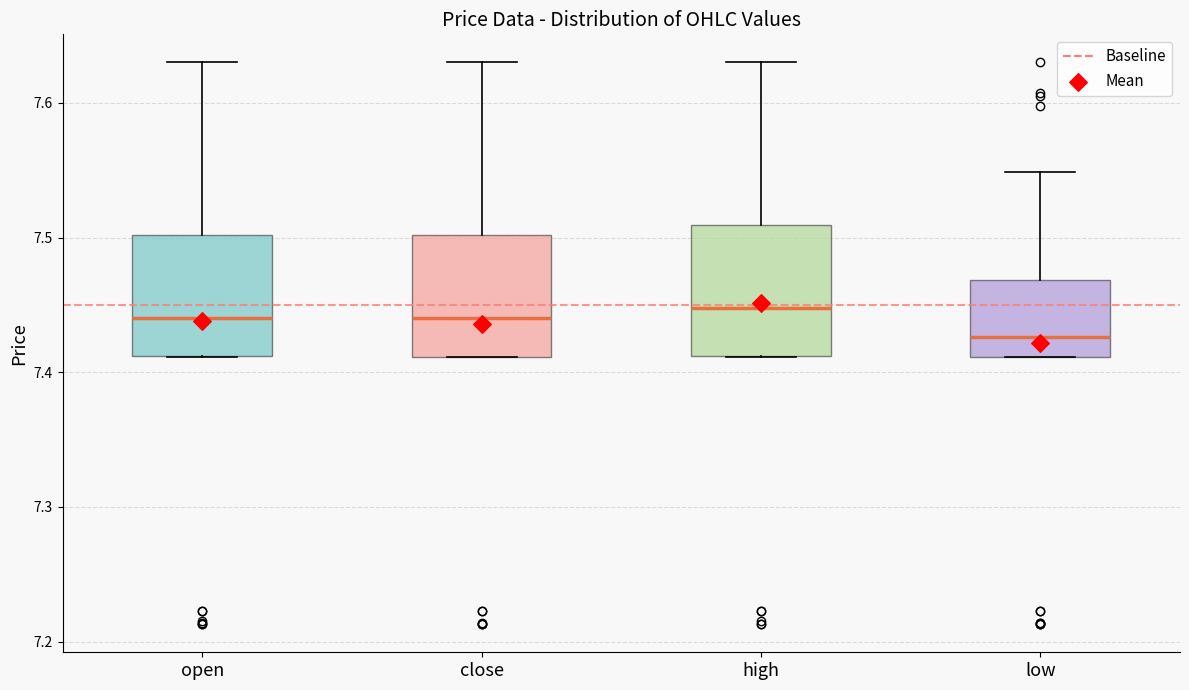

Where is the upper edge of the box for close on the y-axis? The values are not printed on the chart, so give them approximately, as read against the axis.

7.50